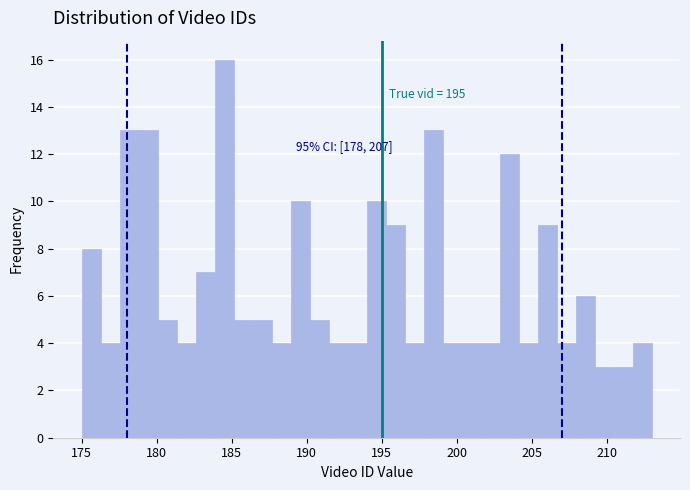

Read against the x-axis, roughly where is the centre of the tallest bar?

184.5